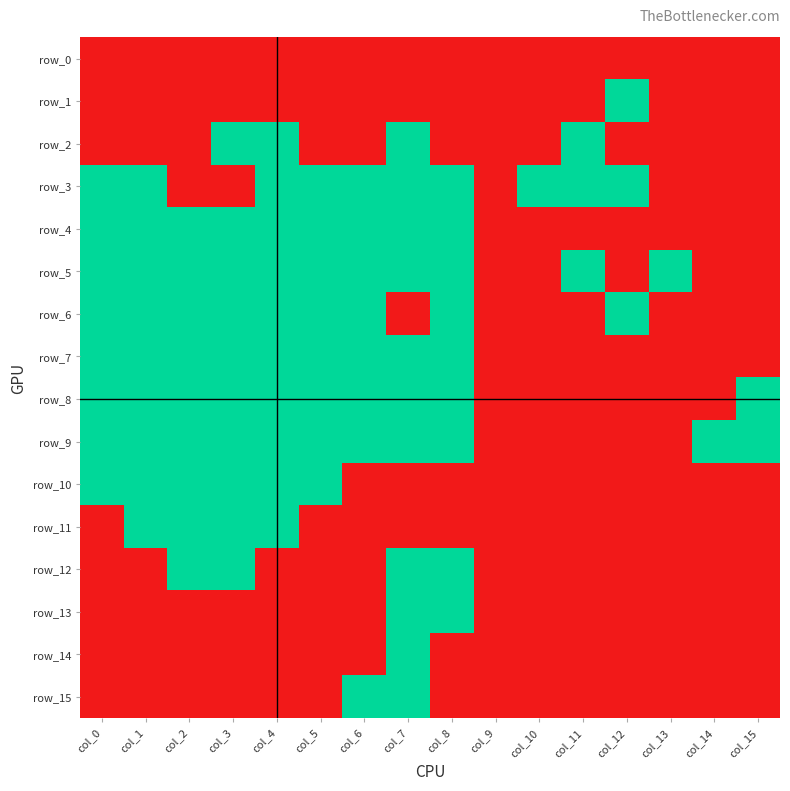

Reading left to right, extract all data points from this chart.

row_0: col_0=0	col_1=0	col_2=0	col_3=0	col_4=0	col_5=0	col_6=0	col_7=0	col_8=0	col_9=0	col_10=0	col_11=0	col_12=0	col_13=0	col_14=0	col_15=0
row_1: col_0=0	col_1=0	col_2=0	col_3=0	col_4=0	col_5=0	col_6=0	col_7=0	col_8=0	col_9=0	col_10=0	col_11=0	col_12=1	col_13=0	col_14=0	col_15=0
row_2: col_0=0	col_1=0	col_2=0	col_3=1	col_4=1	col_5=0	col_6=0	col_7=1	col_8=0	col_9=0	col_10=0	col_11=1	col_12=0	col_13=0	col_14=0	col_15=0
row_3: col_0=1	col_1=1	col_2=0	col_3=0	col_4=1	col_5=1	col_6=1	col_7=1	col_8=1	col_9=0	col_10=1	col_11=1	col_12=1	col_13=0	col_14=0	col_15=0
row_4: col_0=1	col_1=1	col_2=1	col_3=1	col_4=1	col_5=1	col_6=1	col_7=1	col_8=1	col_9=0	col_10=0	col_11=0	col_12=0	col_13=0	col_14=0	col_15=0
row_5: col_0=1	col_1=1	col_2=1	col_3=1	col_4=1	col_5=1	col_6=1	col_7=1	col_8=1	col_9=0	col_10=0	col_11=1	col_12=0	col_13=1	col_14=0	col_15=0
row_6: col_0=1	col_1=1	col_2=1	col_3=1	col_4=1	col_5=1	col_6=1	col_7=0	col_8=1	col_9=0	col_10=0	col_11=0	col_12=1	col_13=0	col_14=0	col_15=0
row_7: col_0=1	col_1=1	col_2=1	col_3=1	col_4=1	col_5=1	col_6=1	col_7=1	col_8=1	col_9=0	col_10=0	col_11=0	col_12=0	col_13=0	col_14=0	col_15=0
row_8: col_0=1	col_1=1	col_2=1	col_3=1	col_4=1	col_5=1	col_6=1	col_7=1	col_8=1	col_9=0	col_10=0	col_11=0	col_12=0	col_13=0	col_14=0	col_15=1
row_9: col_0=1	col_1=1	col_2=1	col_3=1	col_4=1	col_5=1	col_6=1	col_7=1	col_8=1	col_9=0	col_10=0	col_11=0	col_12=0	col_13=0	col_14=1	col_15=1
row_10: col_0=1	col_1=1	col_2=1	col_3=1	col_4=1	col_5=1	col_6=0	col_7=0	col_8=0	col_9=0	col_10=0	col_11=0	col_12=0	col_13=0	col_14=0	col_15=0
row_11: col_0=0	col_1=1	col_2=1	col_3=1	col_4=1	col_5=0	col_6=0	col_7=0	col_8=0	col_9=0	col_10=0	col_11=0	col_12=0	col_13=0	col_14=0	col_15=0
row_12: col_0=0	col_1=0	col_2=1	col_3=1	col_4=0	col_5=0	col_6=0	col_7=1	col_8=1	col_9=0	col_10=0	col_11=0	col_12=0	col_13=0	col_14=0	col_15=0
row_13: col_0=0	col_1=0	col_2=0	col_3=0	col_4=0	col_5=0	col_6=0	col_7=1	col_8=1	col_9=0	col_10=0	col_11=0	col_12=0	col_13=0	col_14=0	col_15=0
row_14: col_0=0	col_1=0	col_2=0	col_3=0	col_4=0	col_5=0	col_6=0	col_7=1	col_8=0	col_9=0	col_10=0	col_11=0	col_12=0	col_13=0	col_14=0	col_15=0
row_15: col_0=0	col_1=0	col_2=0	col_3=0	col_4=0	col_5=0	col_6=1	col_7=1	col_8=0	col_9=0	col_10=0	col_11=0	col_12=0	col_13=0	col_14=0	col_15=0